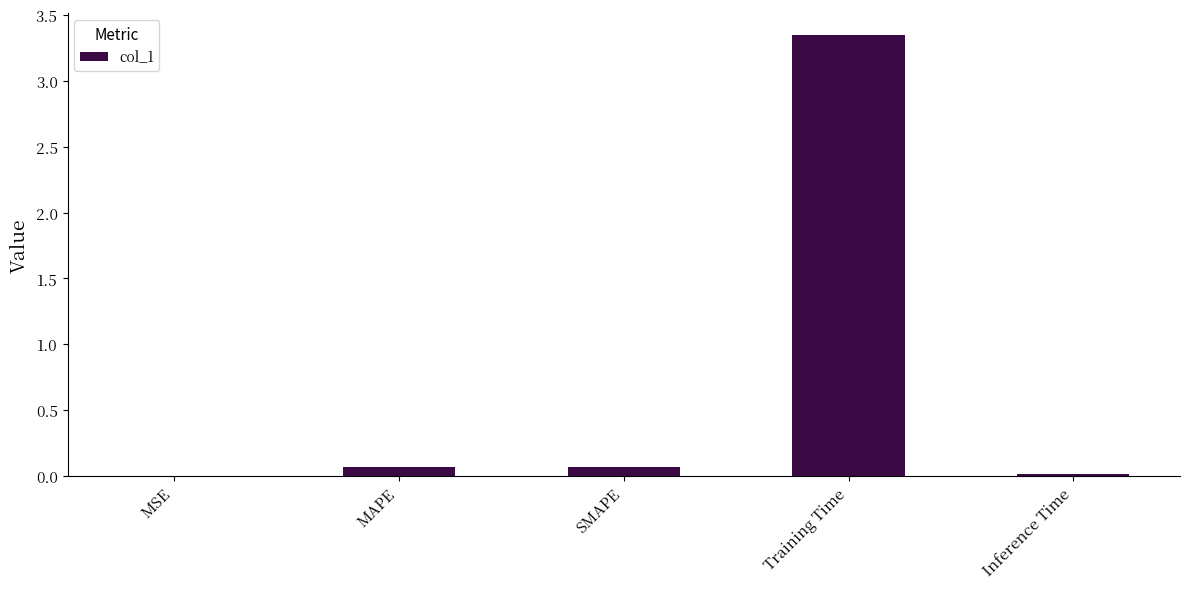

What is the change in value from MSE to SMAPE?

+0.1